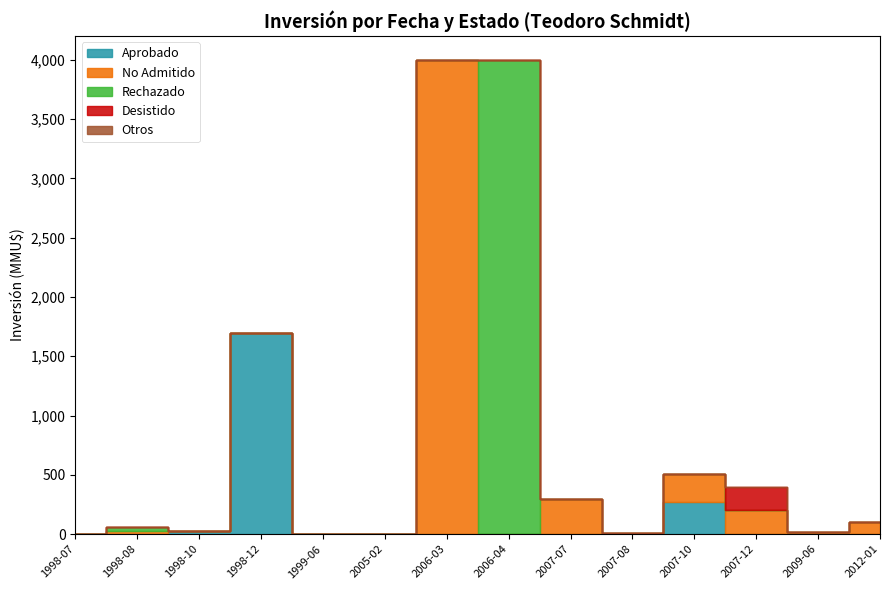

At which category is the sum across all series the highest?

2006-03